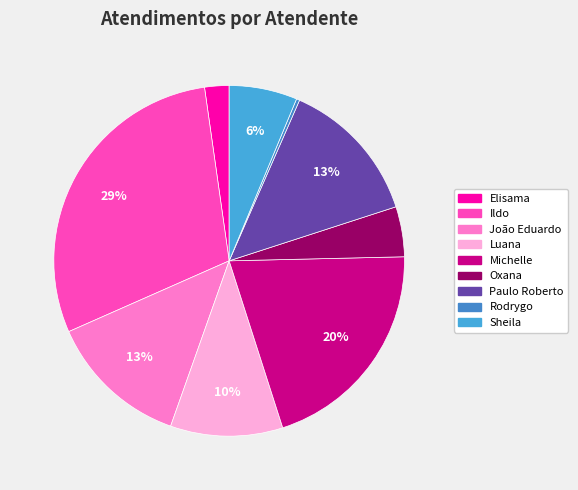

To the nearest percent, what is the average slice percentage?

11%